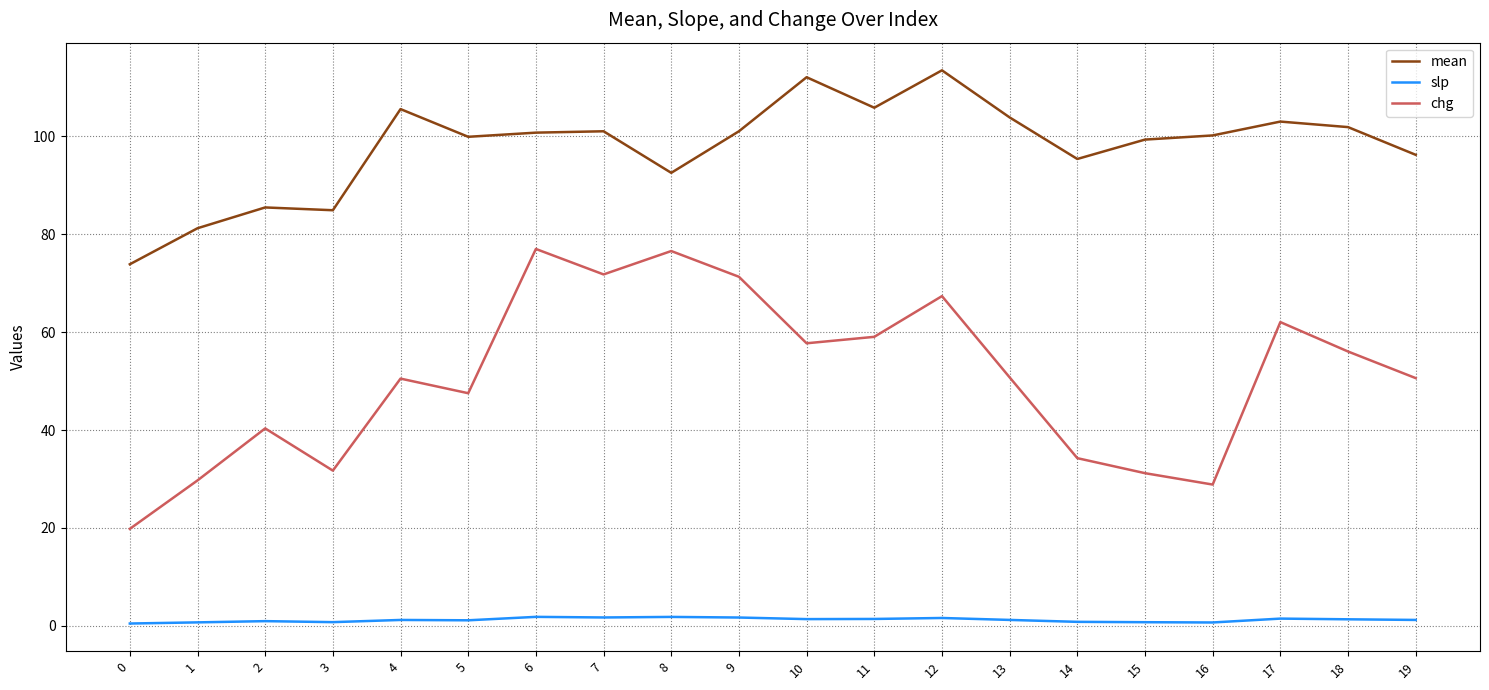

Which series changed the most between 6 and 11?

chg